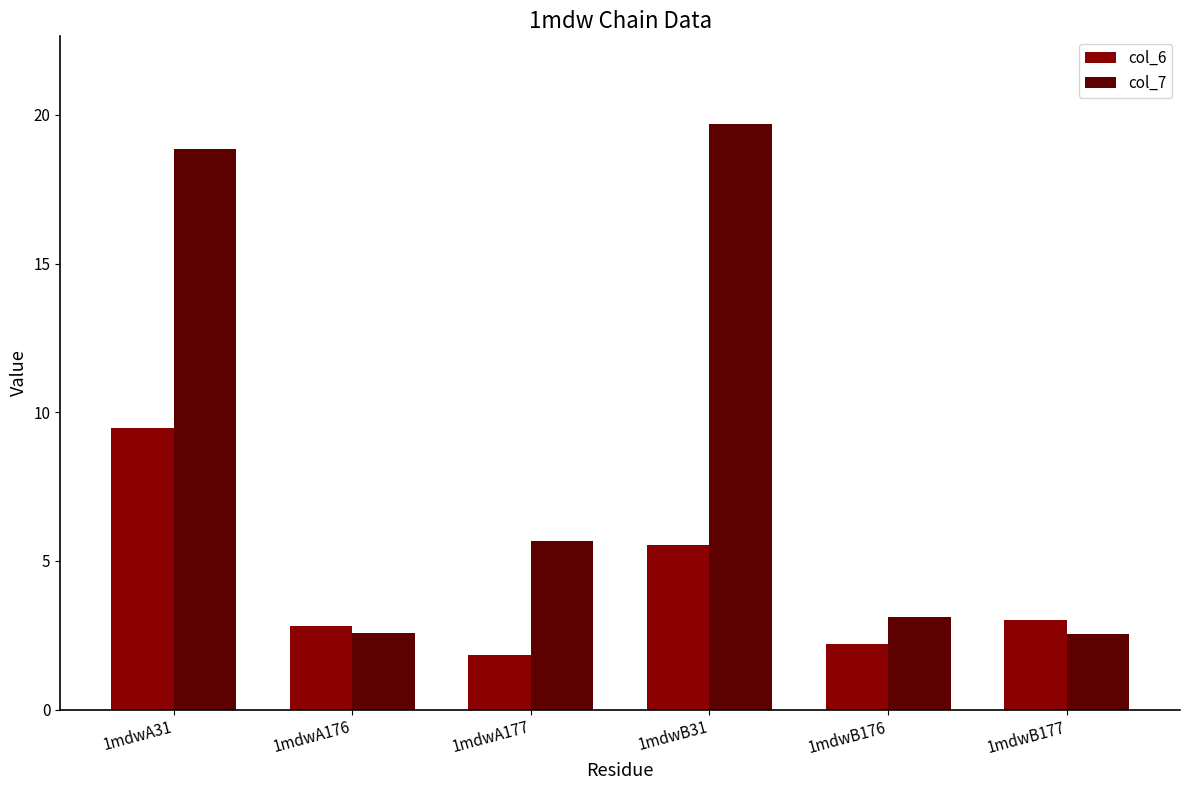

Is the value of col_6 at 1mdwA176 greater than the value of col_7 at 1mdwA31?

No